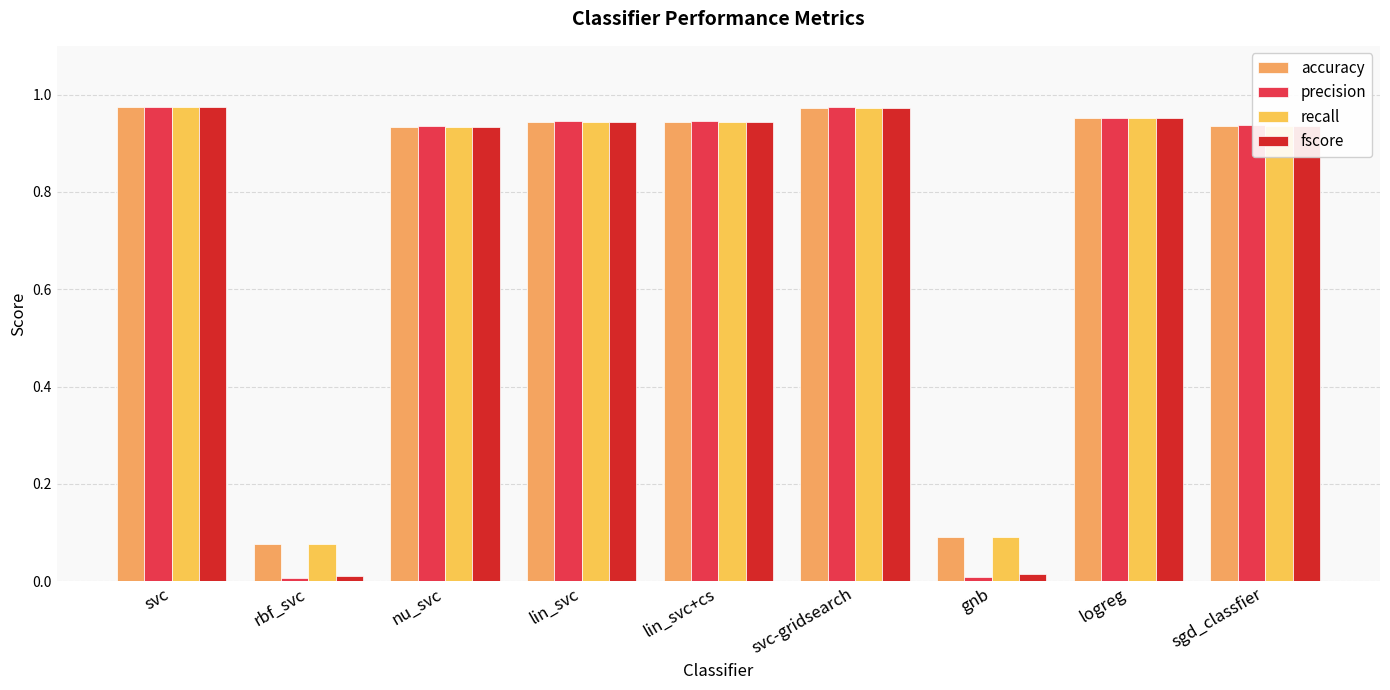

How many bars are there in total?

36